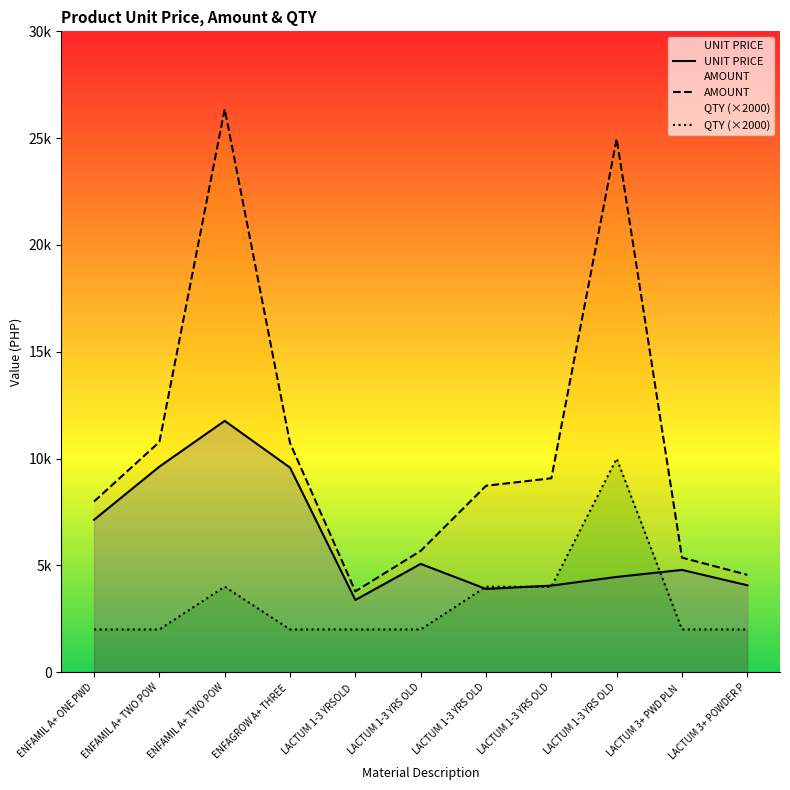

Is the value of UNIT PRICE at ENFAMIL A+ TWO POW greater than the value of QTY (×2000) at ENFAMIL A+ TWO POW?

Yes